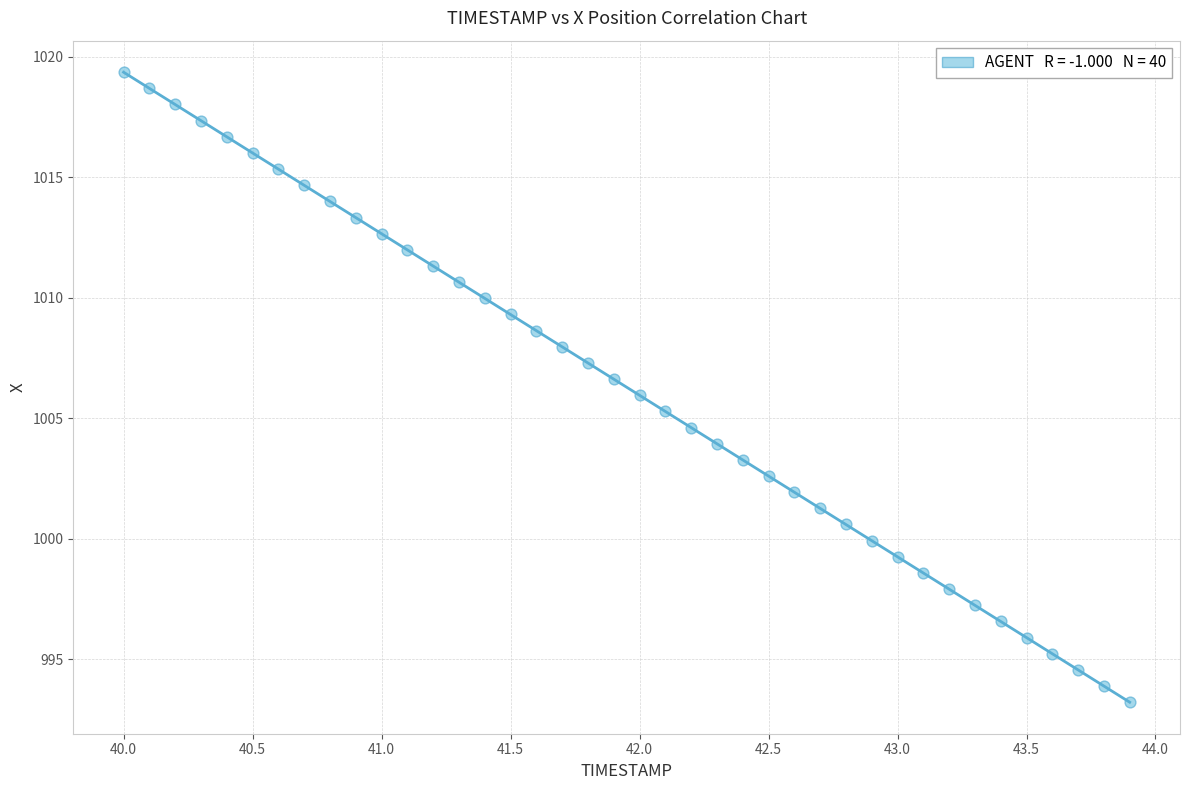

What is the range of Y values (max minus min)?

26.2